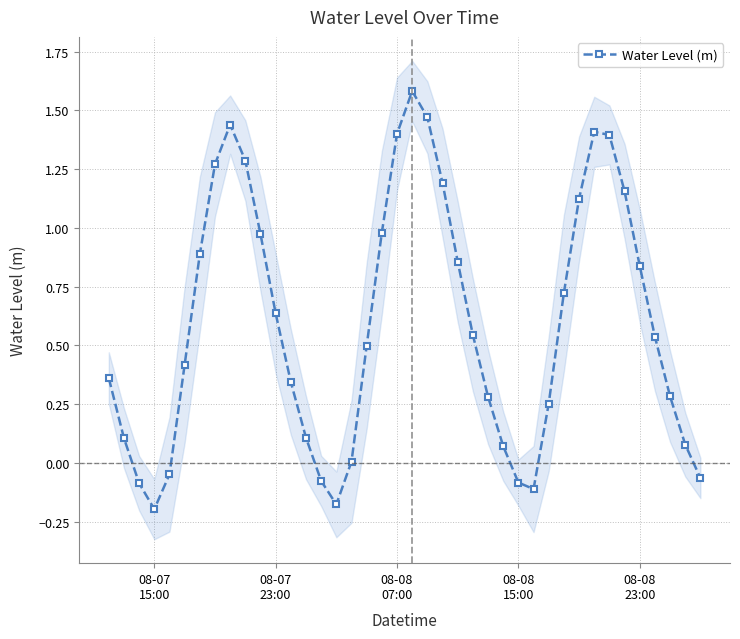

How many interior local peaks (higher than both neighbors) does the data have?

3